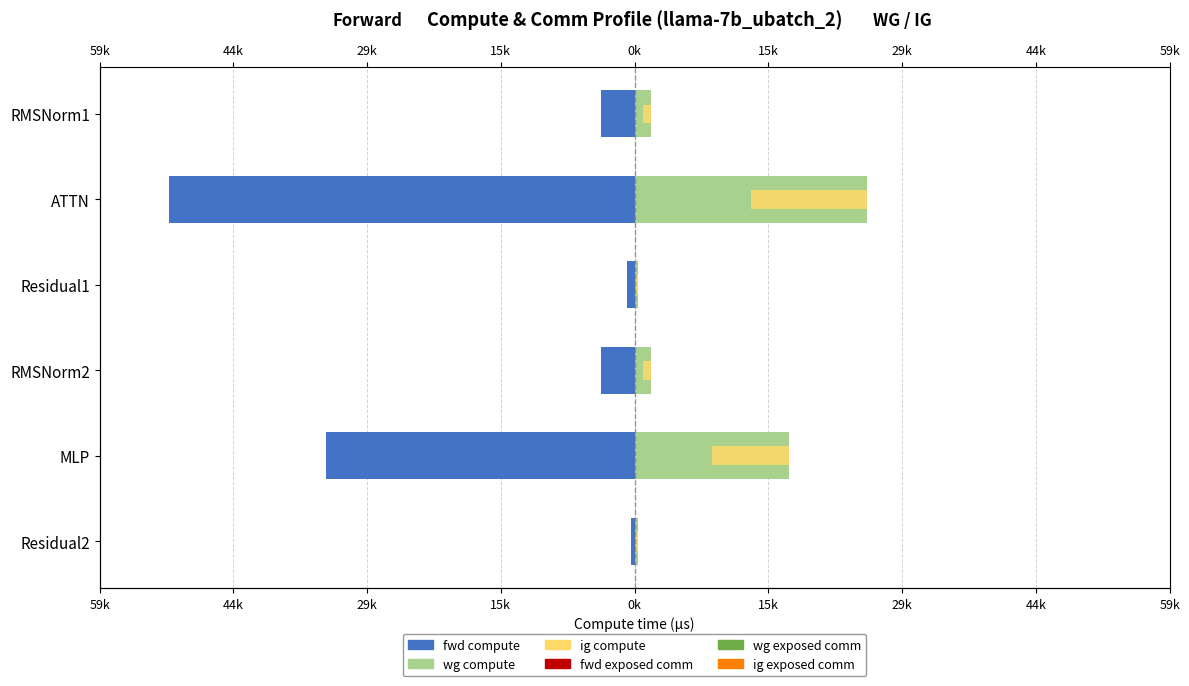

What value does the fwd compute series have at ATTN?

-51233.2